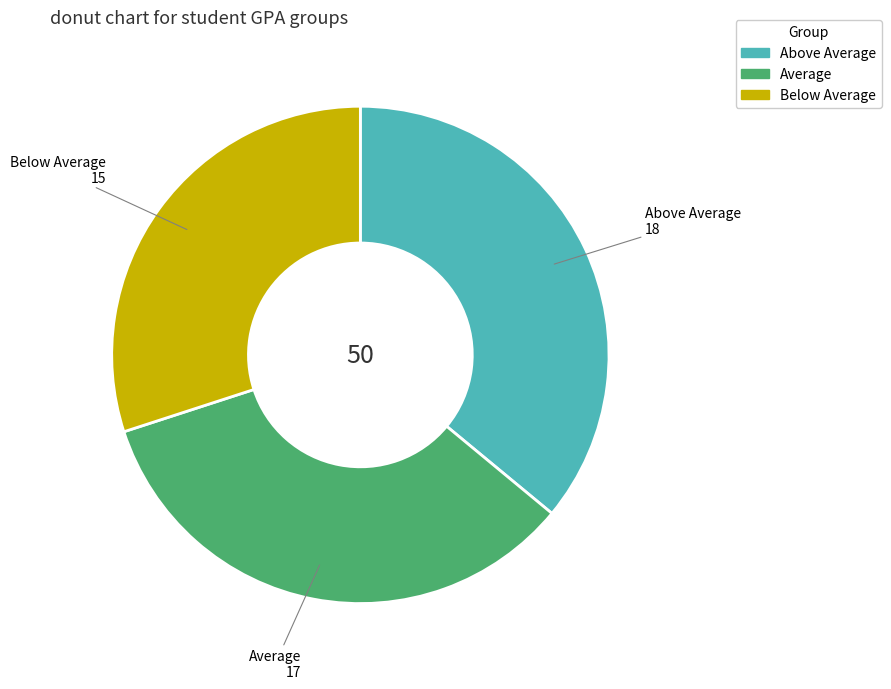

Does Average represent more than half of the total?

No